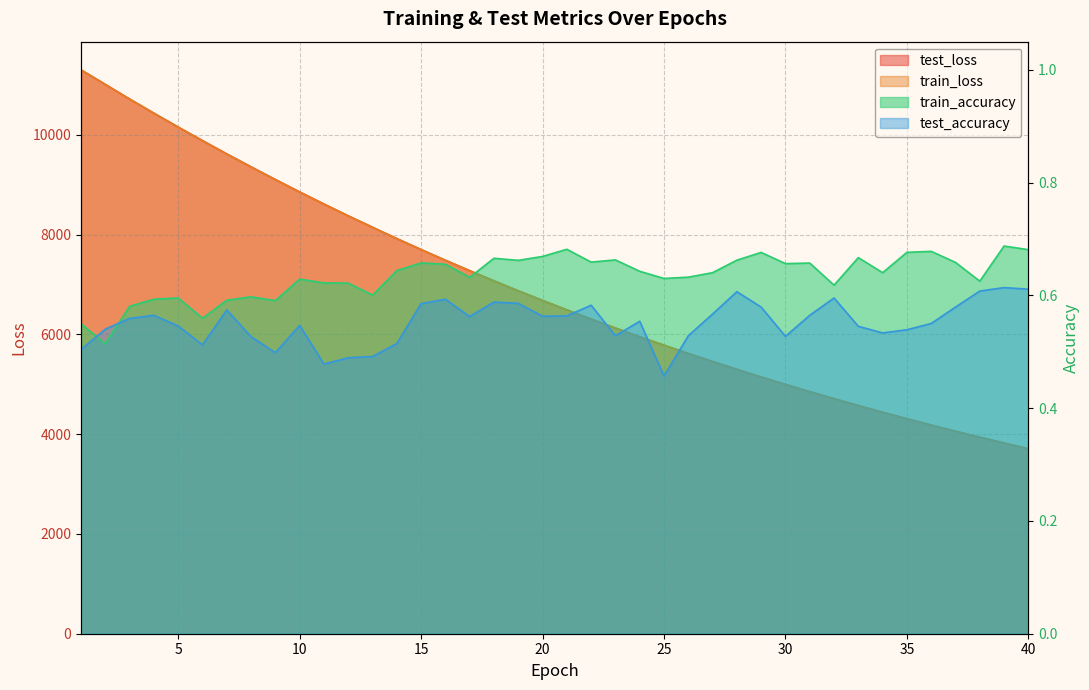

Reading left to right, list all the values displayed in this chart.

test_loss: 1=11306.1	2=11013.9	3=10721.2	4=10437.3	5=10158.7	6=9887.5	7=9620.4	8=9361.1	9=9107.2	10=8857.9	11=8616.3	12=8379.5	13=8149.7	14=7923.3	15=7703.2	16=7488.9	17=7280.1	18=7075.6	19=6876.6	20=6682.7	21=6493.6	22=6309.8	23=6130.2	24=5955.6	25=5785.7	26=5619.7	27=5458.1	28=5300.9	29=5147.8	30=4998.7	31=4853.6	32=4712.6	33=4574.9	34=4441.4	35=4310.4	36=4183.5	37=4060.3	38=3940.4	39=3823.1	40=3709.5
train_loss: 1=11305.4	2=11014.3	3=10721.0	4=10437.0	5=10158.4	6=9887.2	7=9620.0	8=9360.4	9=9106.4	10=8857.4	11=8615.4	12=8378.9	13=8148.9	14=7922.6	15=7702.7	16=7488.3	17=7279.5	18=7075.1	19=6876.0	20=6682.2	21=6493.1	22=6309.2	23=6129.6	24=5955.1	25=5785.1	26=5619.1	27=5457.7	28=5300.4	29=5147.3	30=4998.2	31=4853.2	32=4712.2	33=4574.3	34=4440.8	35=4310.0	36=4183.2	37=4059.9	38=3940.1	39=3822.8	40=3709.2
train_accuracy: 1=0.5	2=0.5	3=0.6	4=0.6	5=0.6	6=0.6	7=0.6	8=0.6	9=0.6	10=0.6	11=0.6	12=0.6	13=0.6	14=0.6	15=0.7	16=0.7	17=0.6	18=0.7	19=0.7	20=0.7	21=0.7	22=0.7	23=0.7	24=0.6	25=0.6	26=0.6	27=0.6	28=0.7	29=0.7	30=0.7	31=0.7	32=0.6	33=0.7	34=0.6	35=0.7	36=0.7	37=0.7	38=0.6	39=0.7	40=0.7
test_accuracy: 1=0.5	2=0.5	3=0.6	4=0.6	5=0.5	6=0.5	7=0.6	8=0.5	9=0.5	10=0.5	11=0.5	12=0.5	13=0.5	14=0.5	15=0.6	16=0.6	17=0.6	18=0.6	19=0.6	20=0.6	21=0.6	22=0.6	23=0.5	24=0.6	25=0.5	26=0.5	27=0.6	28=0.6	29=0.6	30=0.5	31=0.6	32=0.6	33=0.5	34=0.5	35=0.5	36=0.6	37=0.6	38=0.6	39=0.6	40=0.6